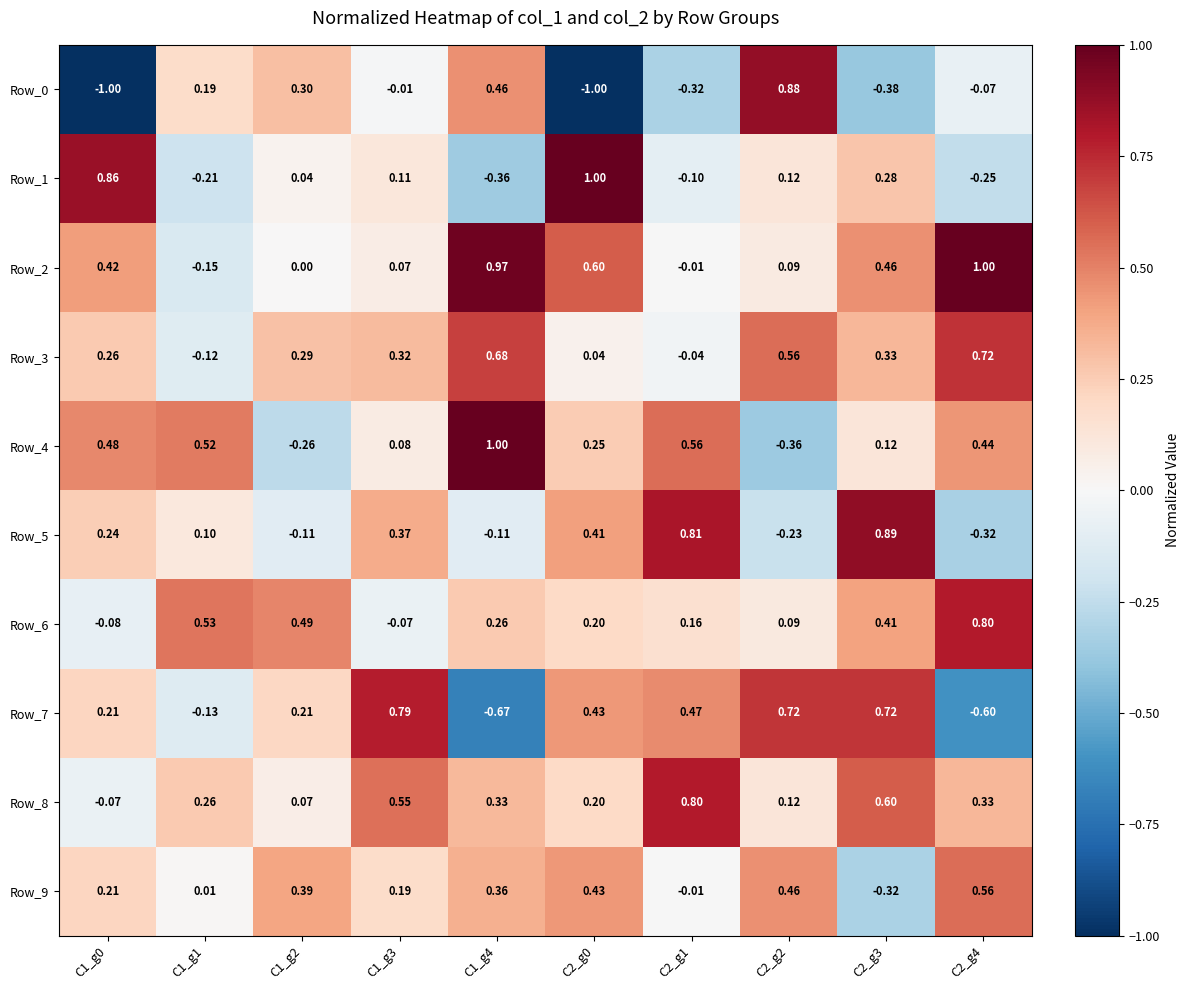

Rank the series at C1_g2 from lowest to highest value.

Row_4, Row_5, Row_2, Row_1, Row_8, Row_7, Row_3, Row_0, Row_9, Row_6